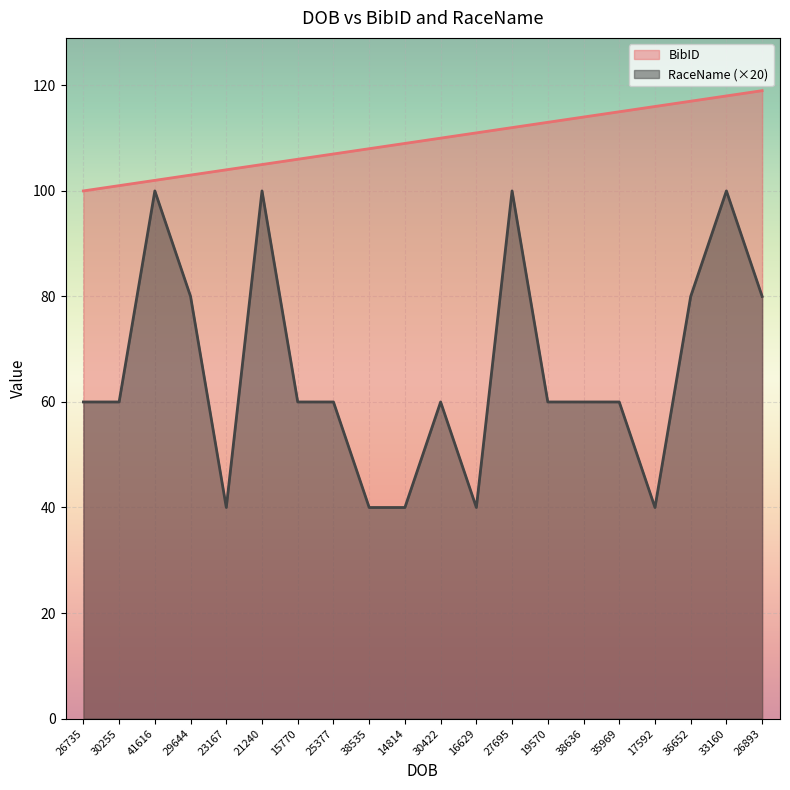

Reading right to left, extract all data points from this chart.

BibID: 119	118	117	116	115	114	113	112	111	110	109	108	107	106	105	104	103	102	101	100
RaceName: 80	100	80	40	60	60	60	100	40	60	40	40	60	60	100	40	80	100	60	60